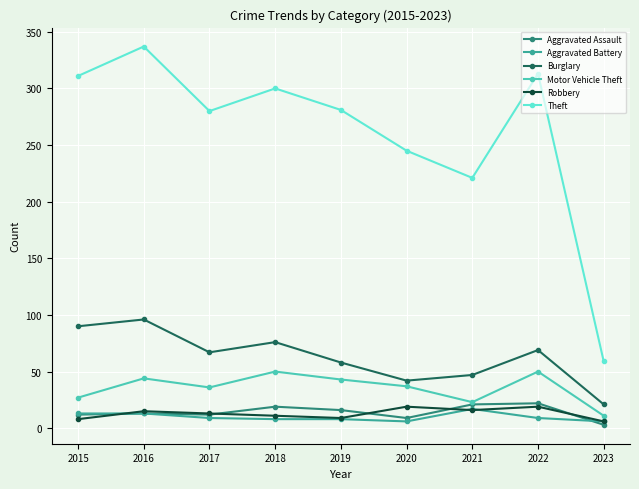

Where does the Theft series first go above 281?

2015